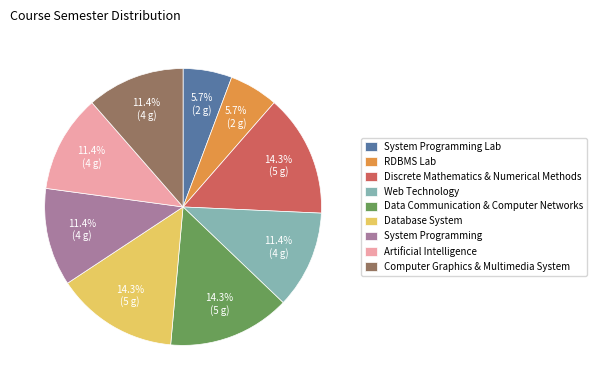

What percentage is NOT represented by System Programming?

88.6%